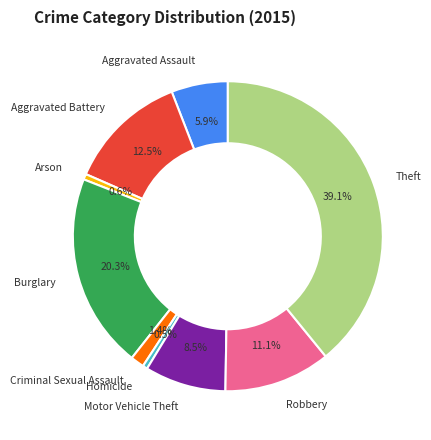

Between Criminal Sexual Assault and Aggravated Assault, which is larger?

Aggravated Assault